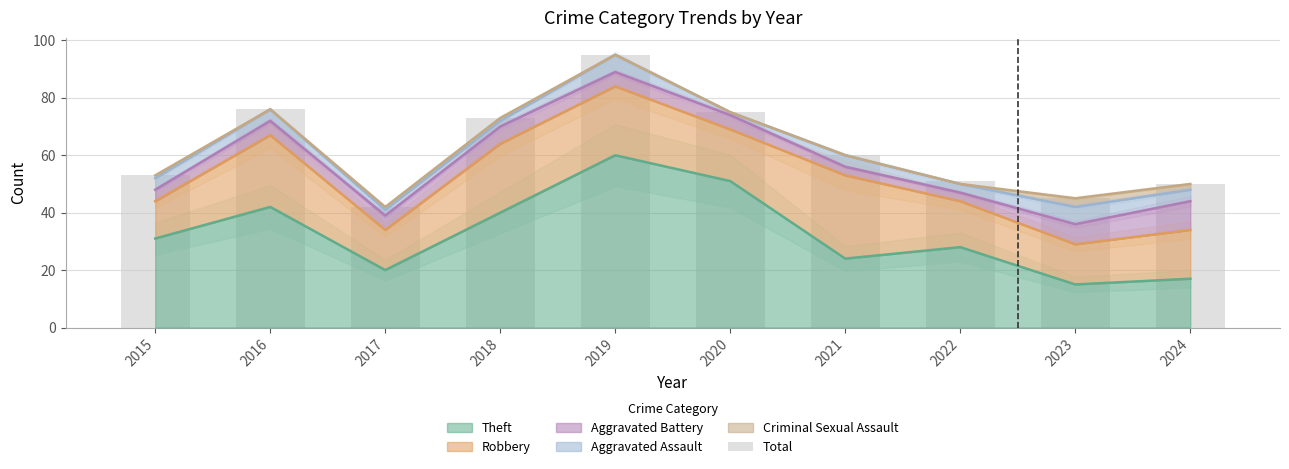

How many values are below 60?

5